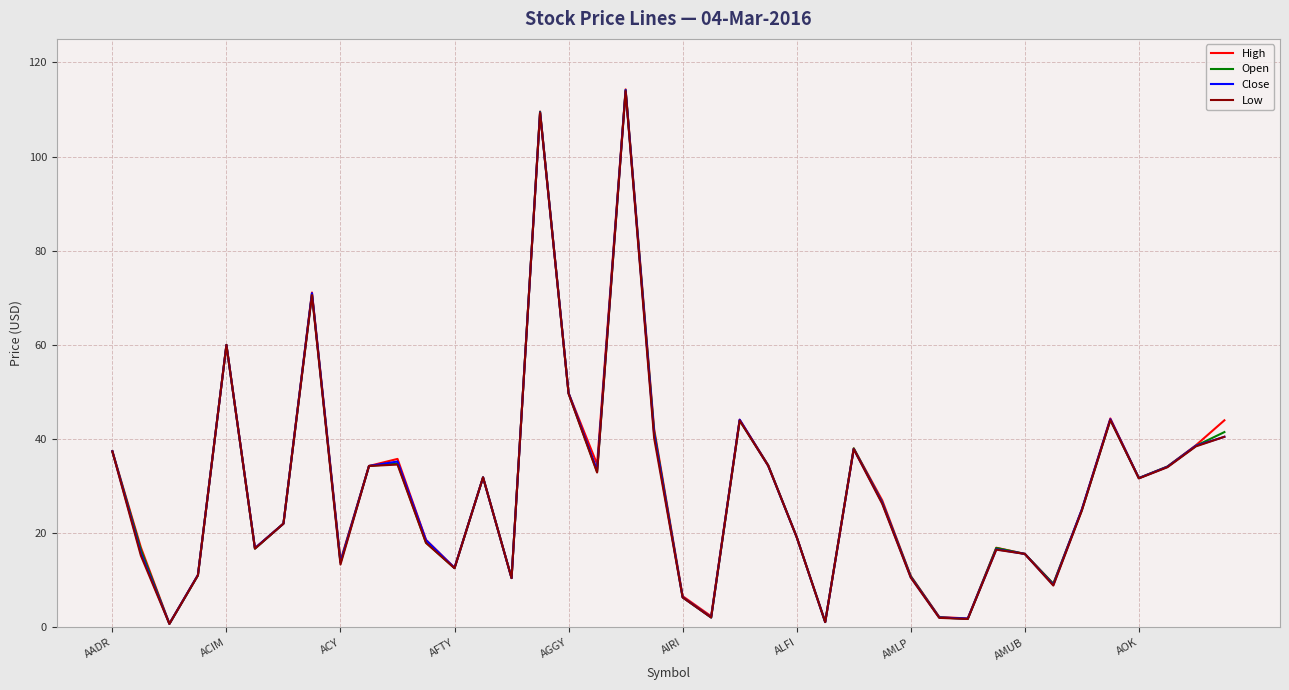

Does the chart have visible grid lines?

Yes